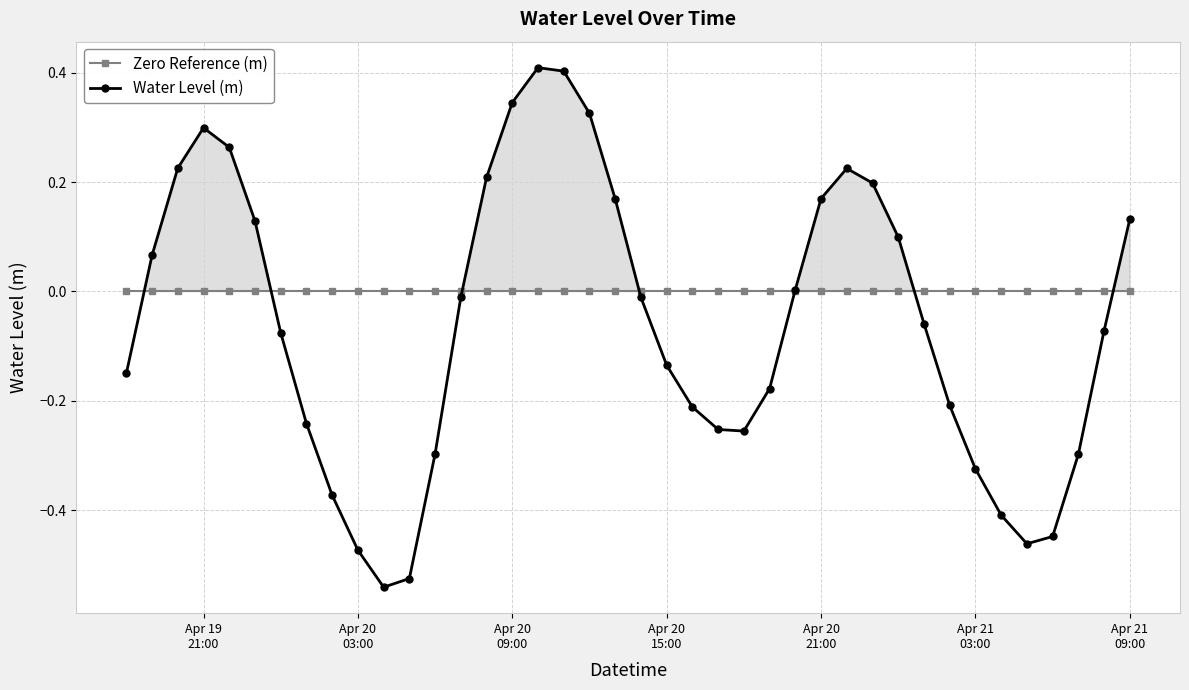

How many lines are shown in the chart?

2